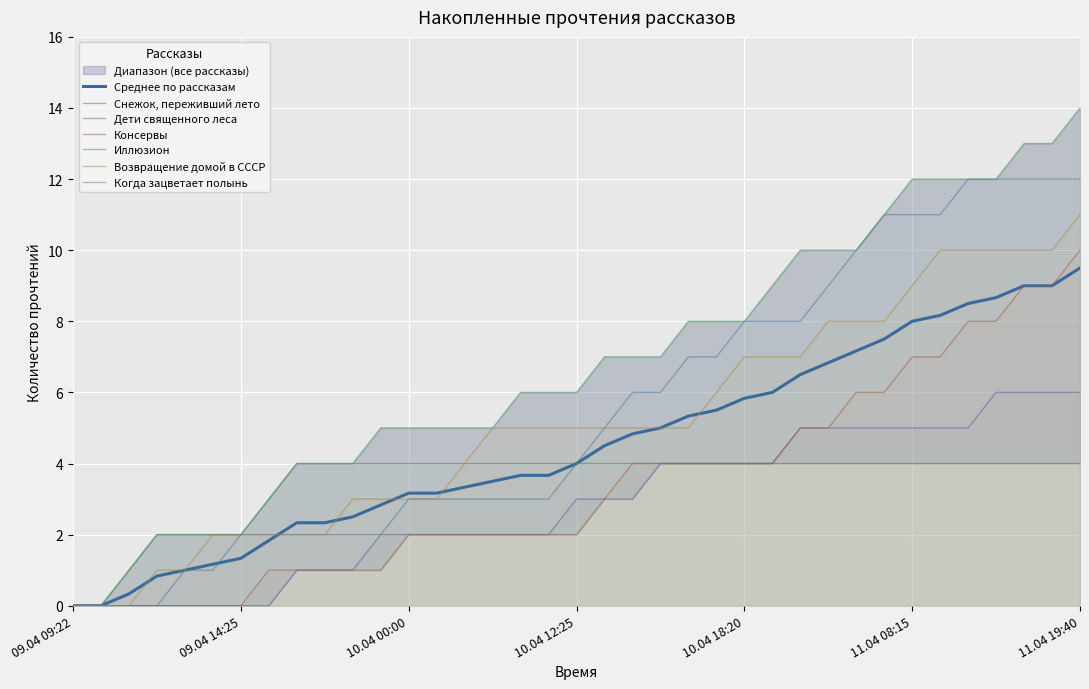

Reading left to right, extract all data points from this chart.

Снежок, переживший лето: 09.04 09:22=0	09.04 09:45=0	09.04 12:05=0	09.04 13:05=0	09.04 13:30=0	09.04 14:10=0	09.04 14:25=0	09.04 14:55=0	09.04 17:05=1	09.04 17:20=1	09.04 18:55=1	09.04 23:20=2	10.04 00:00=2	10.04 04:40=2	10.04 07:20=2	10.04 08:20=2	10.04 09:40=2	10.04 11:55=2	10.04 12:25=3	10.04 13:15=3	10.04 14:55=3	10.04 15:05=4	10.04 16:05=4	10.04 17:25=4	10.04 18:20=4	10.04 18:25=4	10.04 19:05=5	10.04 21:25=5	11.04 02:00=5	11.04 06:15=5	11.04 08:15=5	11.04 12:05=5	11.04 13:05=5	11.04 14:05=6	11.04 16:15=6	11.04 18:10=6	11.04 19:40=6
Дети священного леса: 09.04 09:22=0	09.04 09:45=0	09.04 12:05=1	09.04 13:05=2	09.04 13:30=2	09.04 14:10=2	09.04 14:25=2	09.04 14:55=3	09.04 17:05=4	09.04 17:20=4	09.04 18:55=4	09.04 23:20=4	10.04 00:00=4	10.04 04:40=4	10.04 07:20=4	10.04 08:20=4	10.04 09:40=4	10.04 11:55=4	10.04 12:25=4	10.04 13:15=4	10.04 14:55=4	10.04 15:05=4	10.04 16:05=4	10.04 17:25=4	10.04 18:20=4	10.04 18:25=4	10.04 19:05=4	10.04 21:25=4	11.04 02:00=4	11.04 06:15=4	11.04 08:15=4	11.04 12:05=4	11.04 13:05=4	11.04 14:05=4	11.04 16:15=4	11.04 18:10=4	11.04 19:40=4
Консервы: 09.04 09:22=0	09.04 09:45=0	09.04 12:05=0	09.04 13:05=0	09.04 13:30=0	09.04 14:10=0	09.04 14:25=0	09.04 14:55=1	09.04 17:05=1	09.04 17:20=1	09.04 18:55=1	09.04 23:20=1	10.04 00:00=2	10.04 04:40=2	10.04 07:20=2	10.04 08:20=2	10.04 09:40=2	10.04 11:55=2	10.04 12:25=2	10.04 13:15=3	10.04 14:55=4	10.04 15:05=4	10.04 16:05=4	10.04 17:25=4	10.04 18:20=4	10.04 18:25=4	10.04 19:05=5	10.04 21:25=5	11.04 02:00=6	11.04 06:15=6	11.04 08:15=7	11.04 12:05=7	11.04 13:05=8	11.04 14:05=8	11.04 16:15=9	11.04 18:10=9	11.04 19:40=10
Иллюзион: 09.04 09:22=0	09.04 09:45=0	09.04 12:05=0	09.04 13:05=0	09.04 13:30=1	09.04 14:10=1	09.04 14:25=2	09.04 14:55=2	09.04 17:05=2	09.04 17:20=2	09.04 18:55=2	09.04 23:20=2	10.04 00:00=3	10.04 04:40=3	10.04 07:20=3	10.04 08:20=3	10.04 09:40=3	10.04 11:55=3	10.04 12:25=4	10.04 13:15=5	10.04 14:55=6	10.04 15:05=6	10.04 16:05=7	10.04 17:25=7	10.04 18:20=8	10.04 18:25=8	10.04 19:05=8	10.04 21:25=9	11.04 02:00=10	11.04 06:15=11	11.04 08:15=11	11.04 12:05=11	11.04 13:05=12	11.04 14:05=12	11.04 16:15=12	11.04 18:10=12	11.04 19:40=12
Возвращение домой в СССР: 09.04 09:22=0	09.04 09:45=0	09.04 12:05=0	09.04 13:05=1	09.04 13:30=1	09.04 14:10=2	09.04 14:25=2	09.04 14:55=2	09.04 17:05=2	09.04 17:20=2	09.04 18:55=3	09.04 23:20=3	10.04 00:00=3	10.04 04:40=3	10.04 07:20=4	10.04 08:20=5	10.04 09:40=5	10.04 11:55=5	10.04 12:25=5	10.04 13:15=5	10.04 14:55=5	10.04 15:05=5	10.04 16:05=5	10.04 17:25=6	10.04 18:20=7	10.04 18:25=7	10.04 19:05=7	10.04 21:25=8	11.04 02:00=8	11.04 06:15=8	11.04 08:15=9	11.04 12:05=10	11.04 13:05=10	11.04 14:05=10	11.04 16:15=10	11.04 18:10=10	11.04 19:40=11
Когда зацветает полынь: 09.04 09:22=0	09.04 09:45=0	09.04 12:05=1	09.04 13:05=2	09.04 13:30=2	09.04 14:10=2	09.04 14:25=2	09.04 14:55=3	09.04 17:05=4	09.04 17:20=4	09.04 18:55=4	09.04 23:20=5	10.04 00:00=5	10.04 04:40=5	10.04 07:20=5	10.04 08:20=5	10.04 09:40=6	10.04 11:55=6	10.04 12:25=6	10.04 13:15=7	10.04 14:55=7	10.04 15:05=7	10.04 16:05=8	10.04 17:25=8	10.04 18:20=8	10.04 18:25=9	10.04 19:05=10	10.04 21:25=10	11.04 02:00=10	11.04 06:15=11	11.04 08:15=12	11.04 12:05=12	11.04 13:05=12	11.04 14:05=12	11.04 16:15=13	11.04 18:10=13	11.04 19:40=14